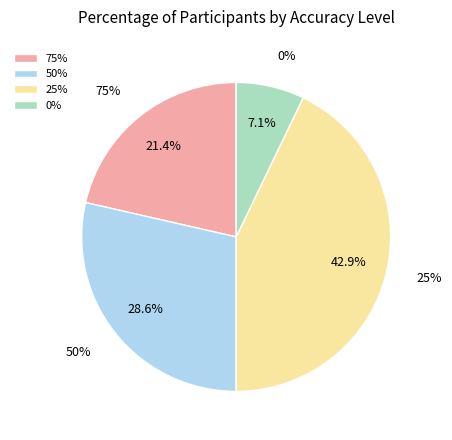

Approximately how many times larger is the value at 0% compared to 25%?

0.2